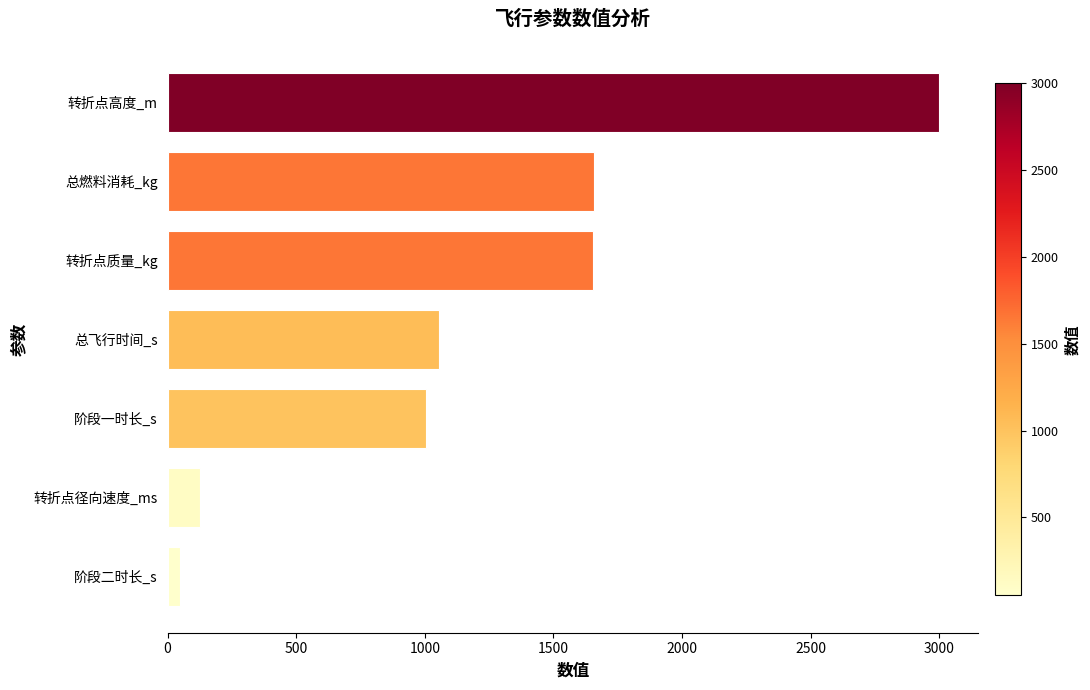

At which label is the value closest to 1524?

转折点质量_kg